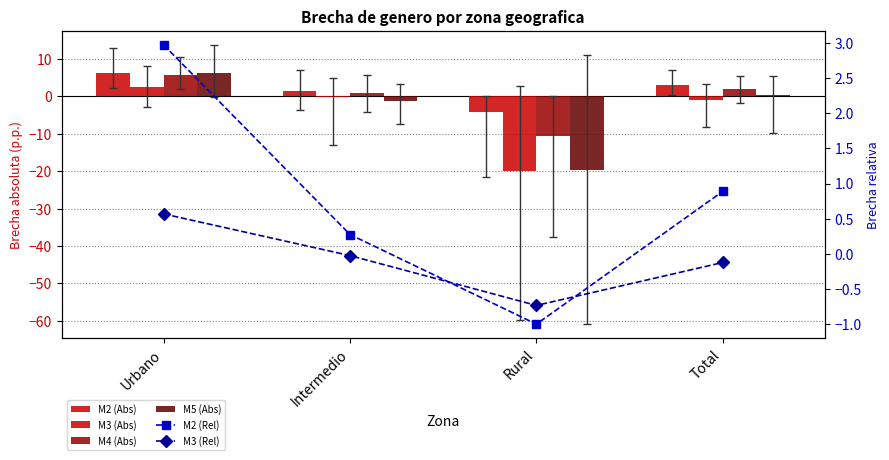

Does the chart contain any negative values?

Yes